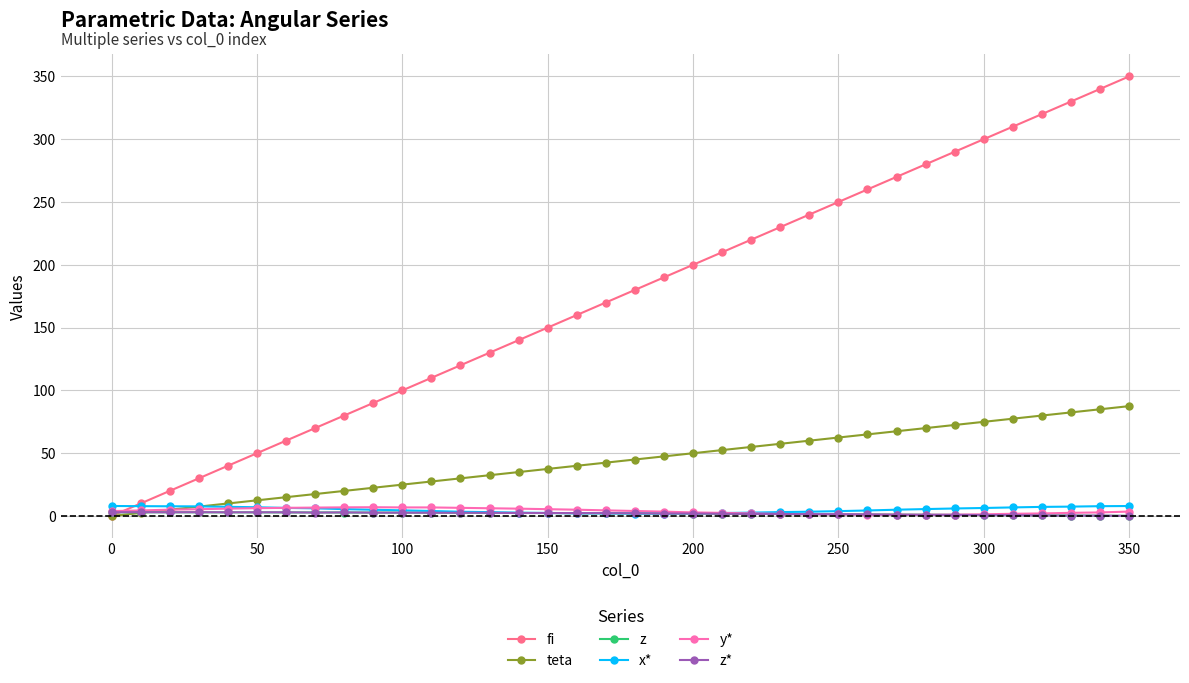

At how many categories does at least one series exceed 182?

17